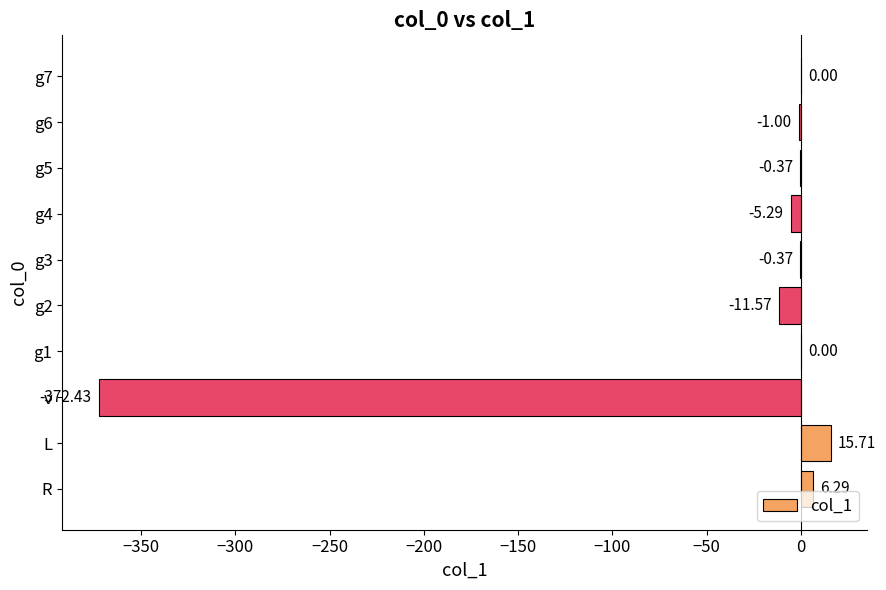

What is the change in value from R to g1?

-6.3